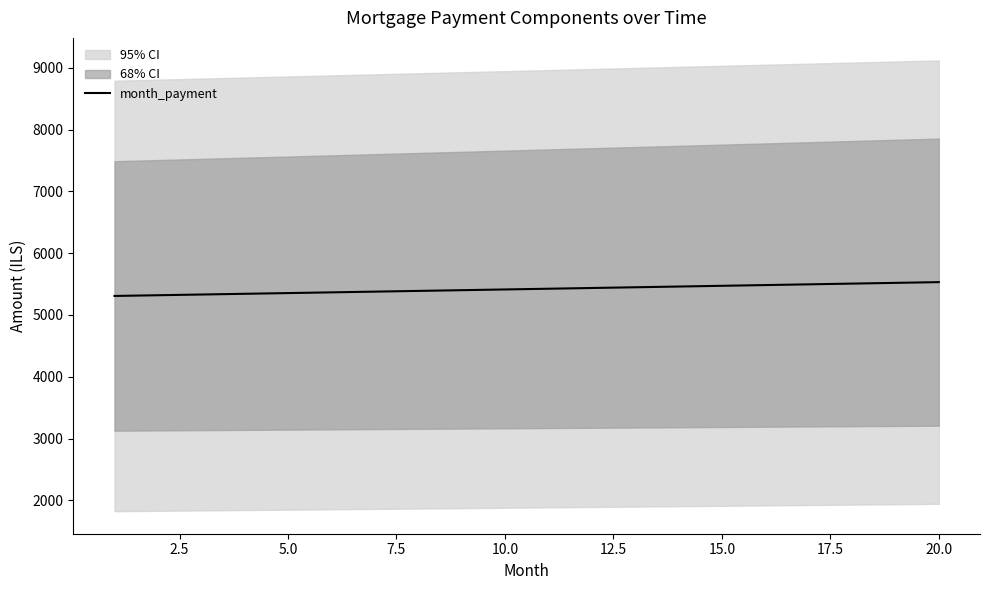

What is the maximum value for month_payment?

5531.3